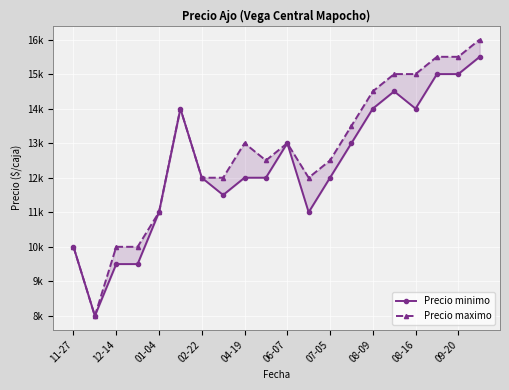

What is the label of the 19th point from the right?

12-14